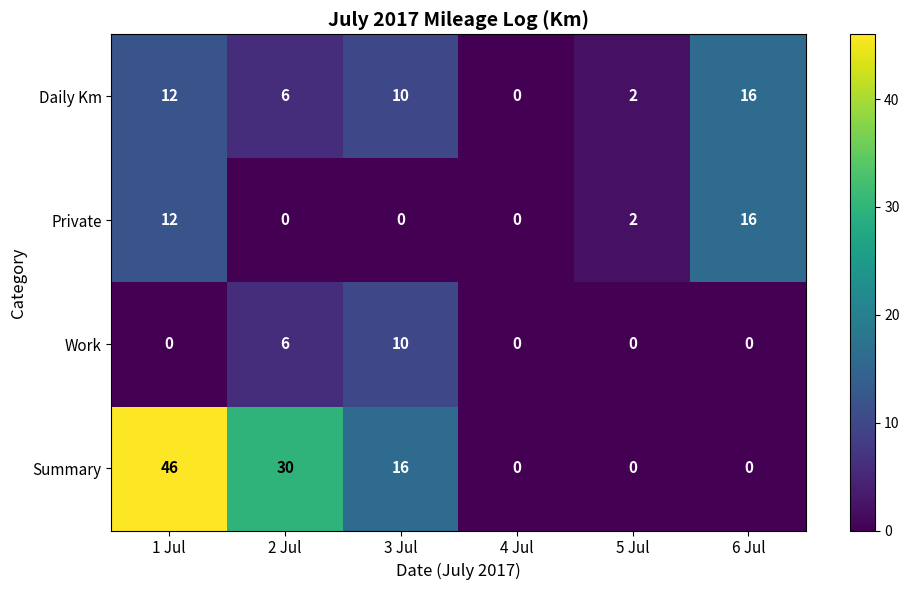

The value of Daily Km at 4 Jul is -8. True or false?

False